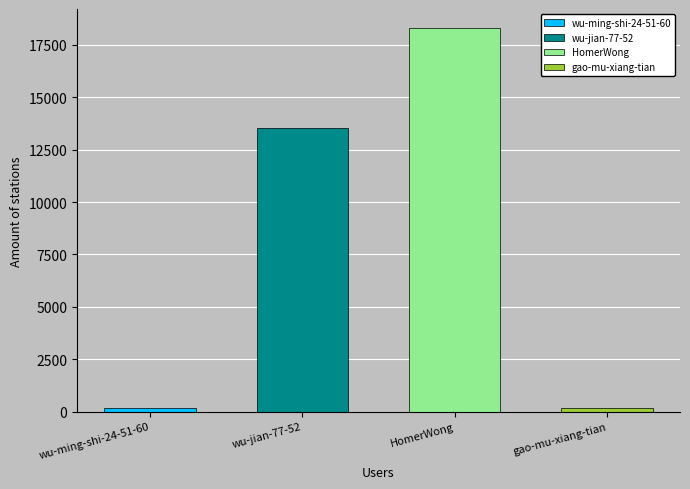

Which label corresponds to the largest value in the chart?

HomerWong